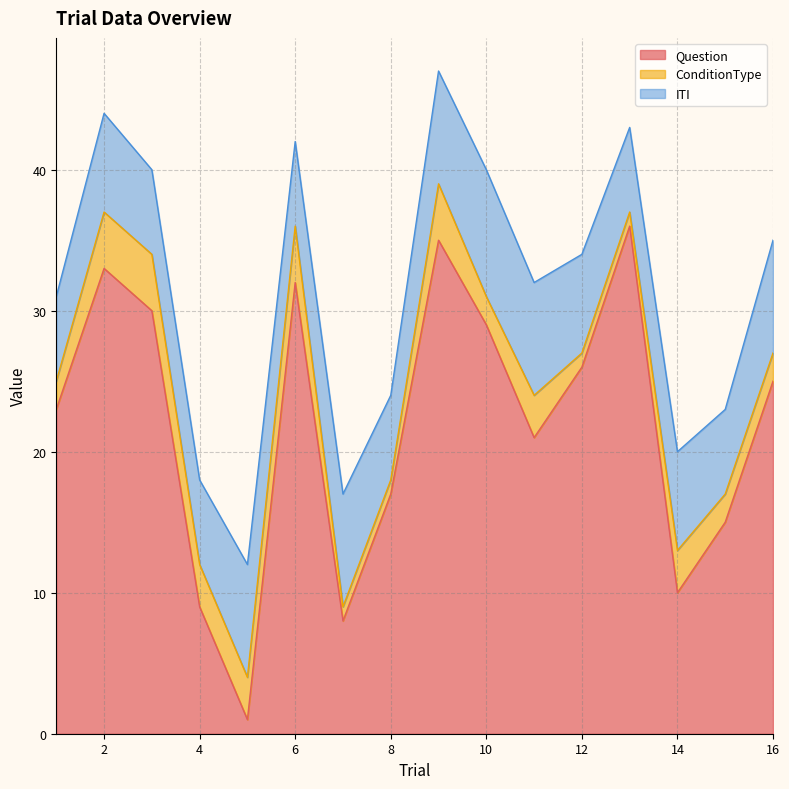

Which label corresponds to the smallest value in the chart?

5